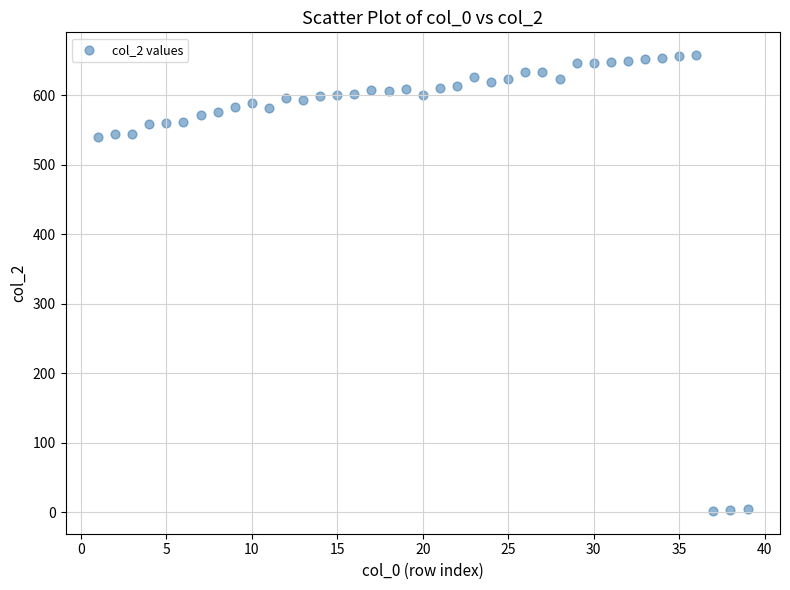

What is the range of Y values (max minus min)?

656